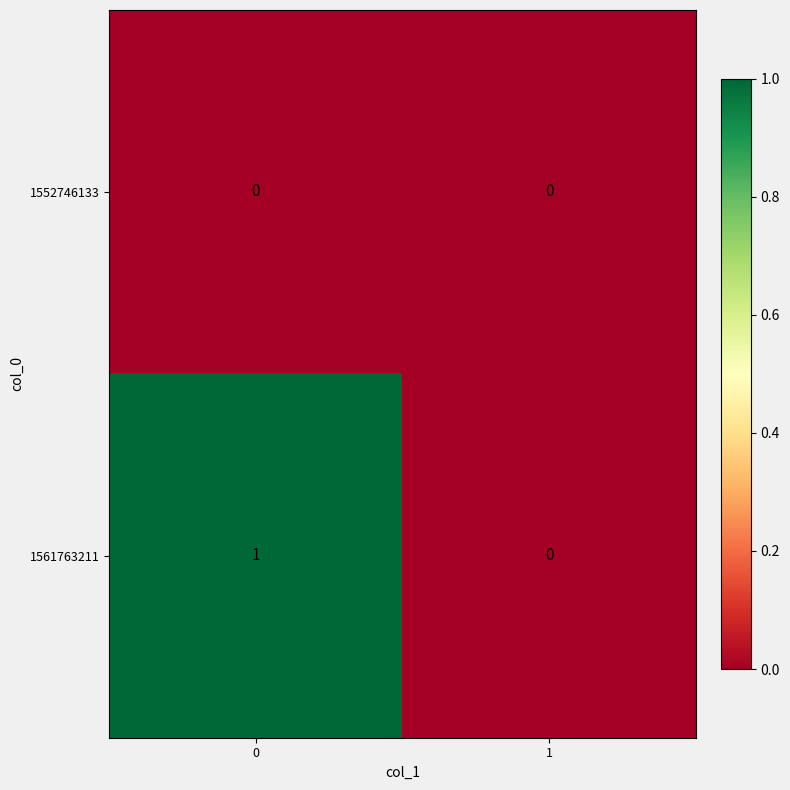

List the series in order of their peak value, highest first.

1561763211, 1552746133